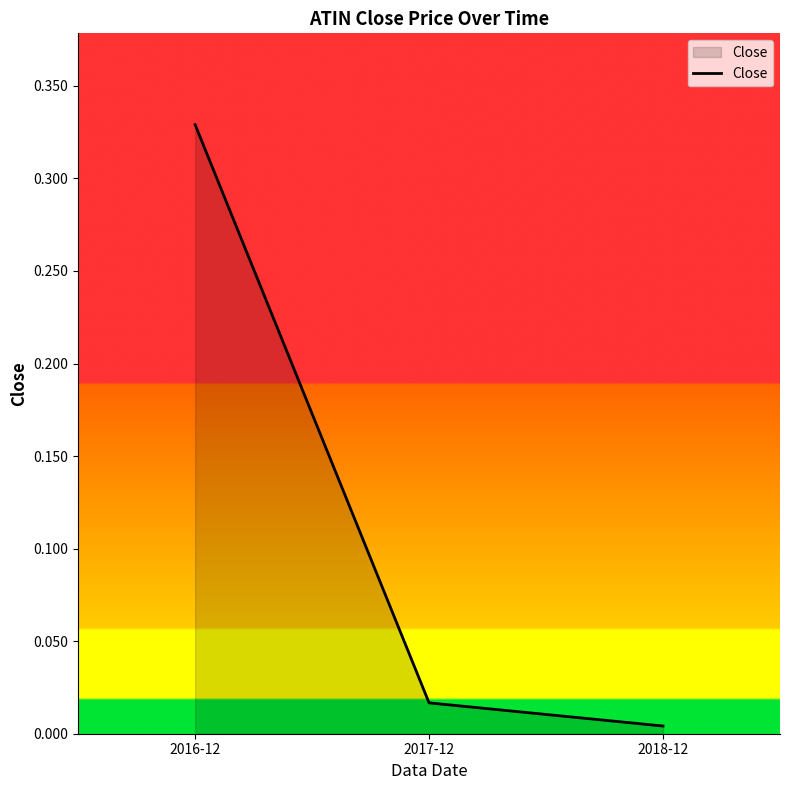

What is the change in value from 2016-12 to 2017-12?

-0.3